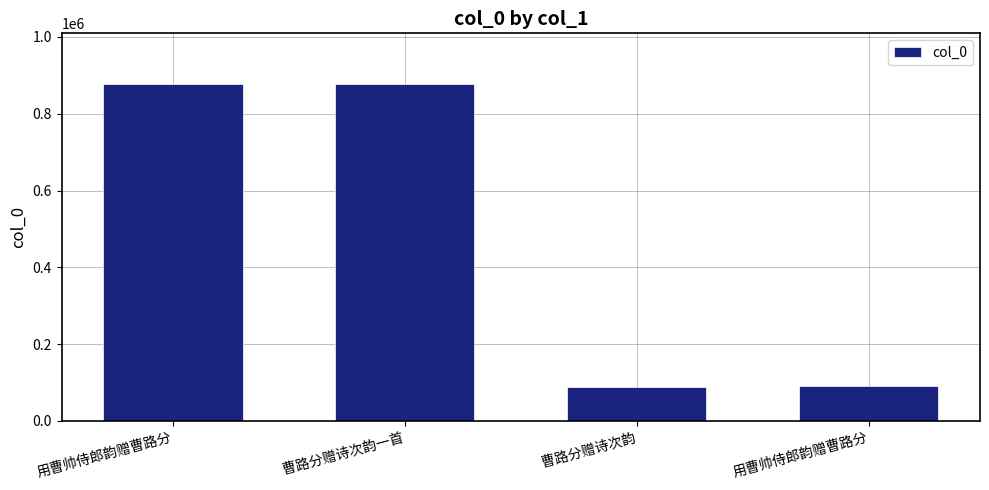

What is the average value?

482768